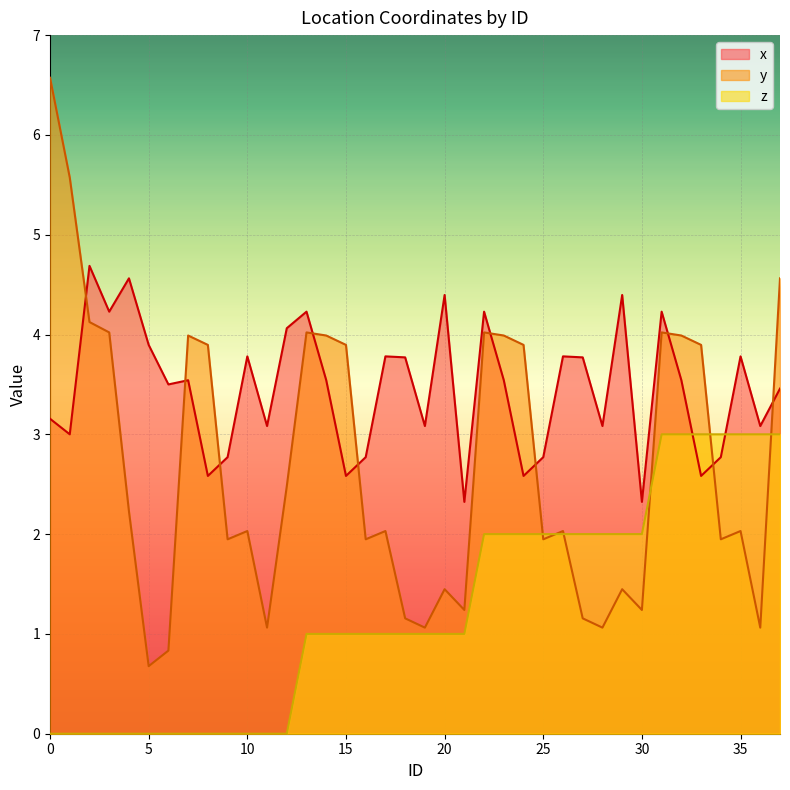

List the series in order of their peak value, highest first.

y, x, z